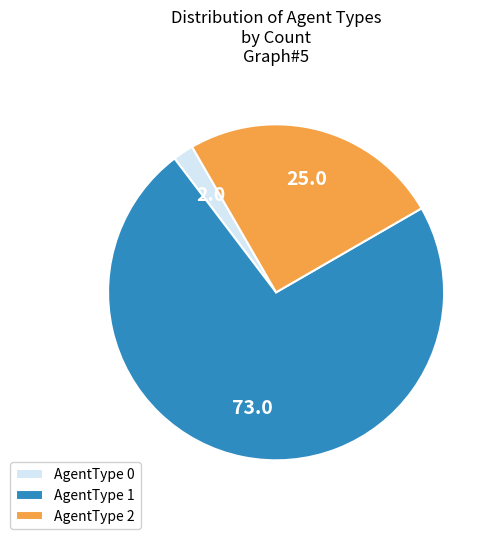

Which slice is the largest?

AgentType 1